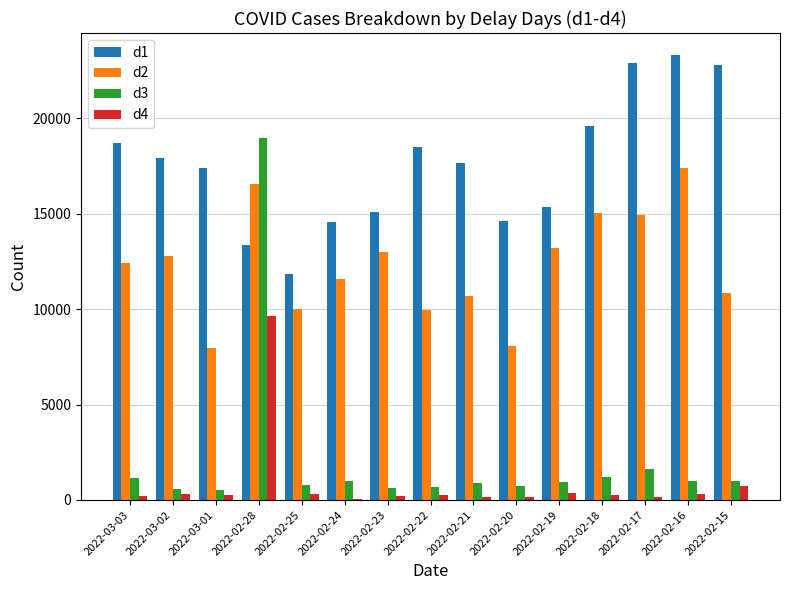

How many groups of bars are there?

15